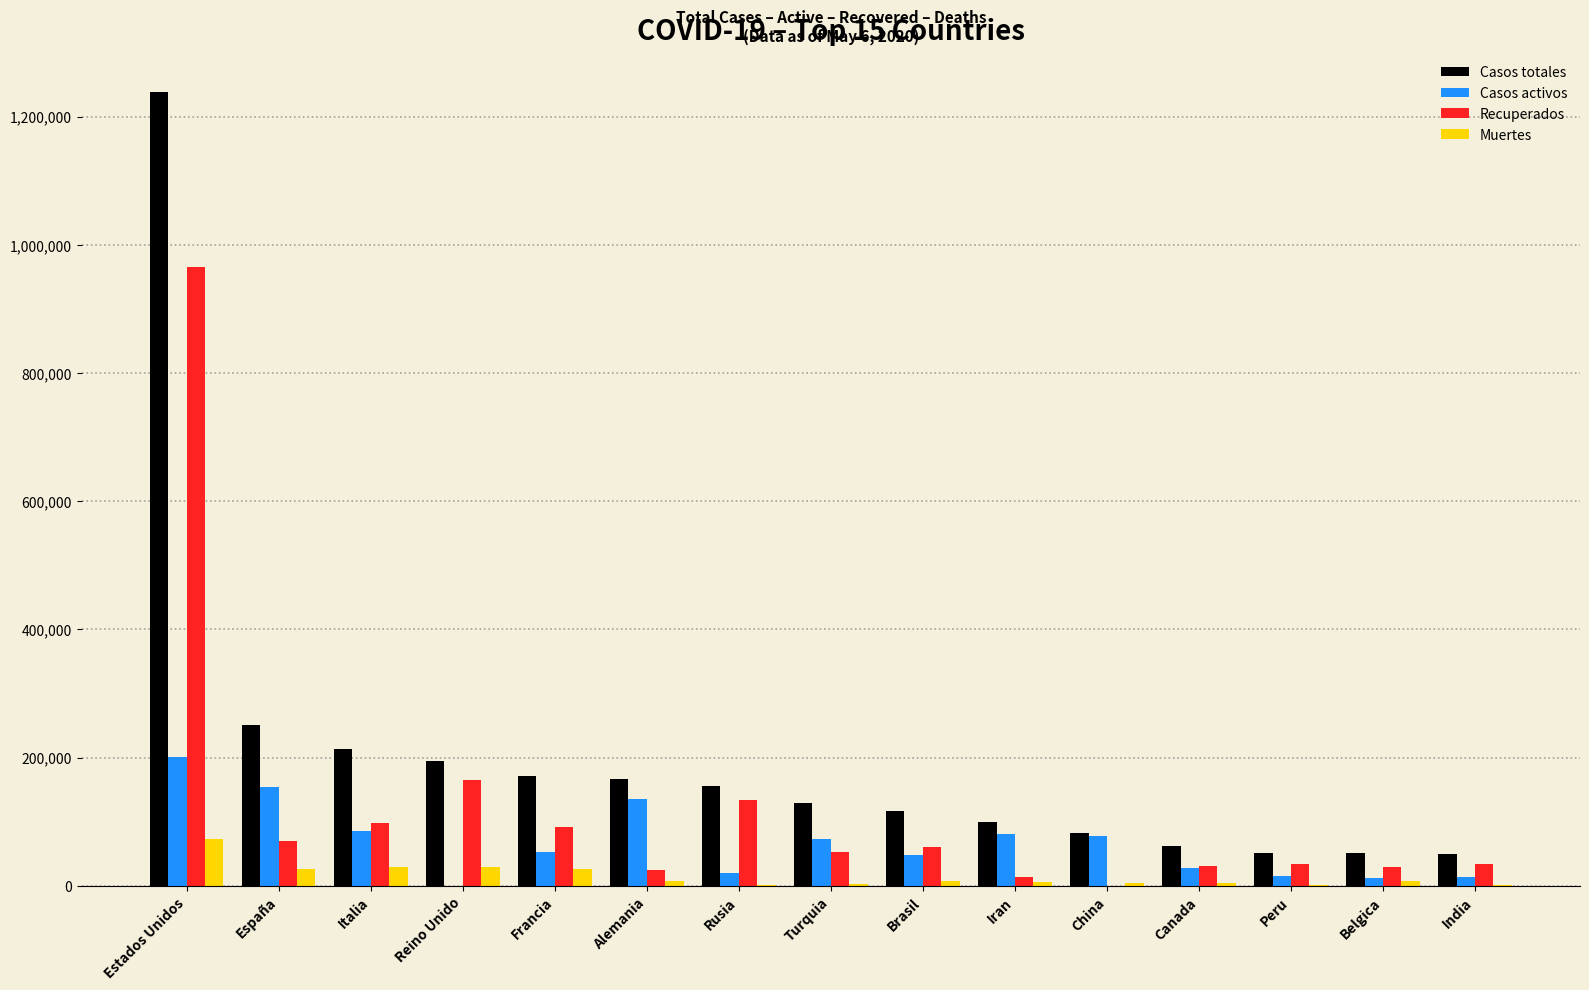

What are all the series names shown in the legend?

Casos totales, Casos activos, Recuperados, Muertes